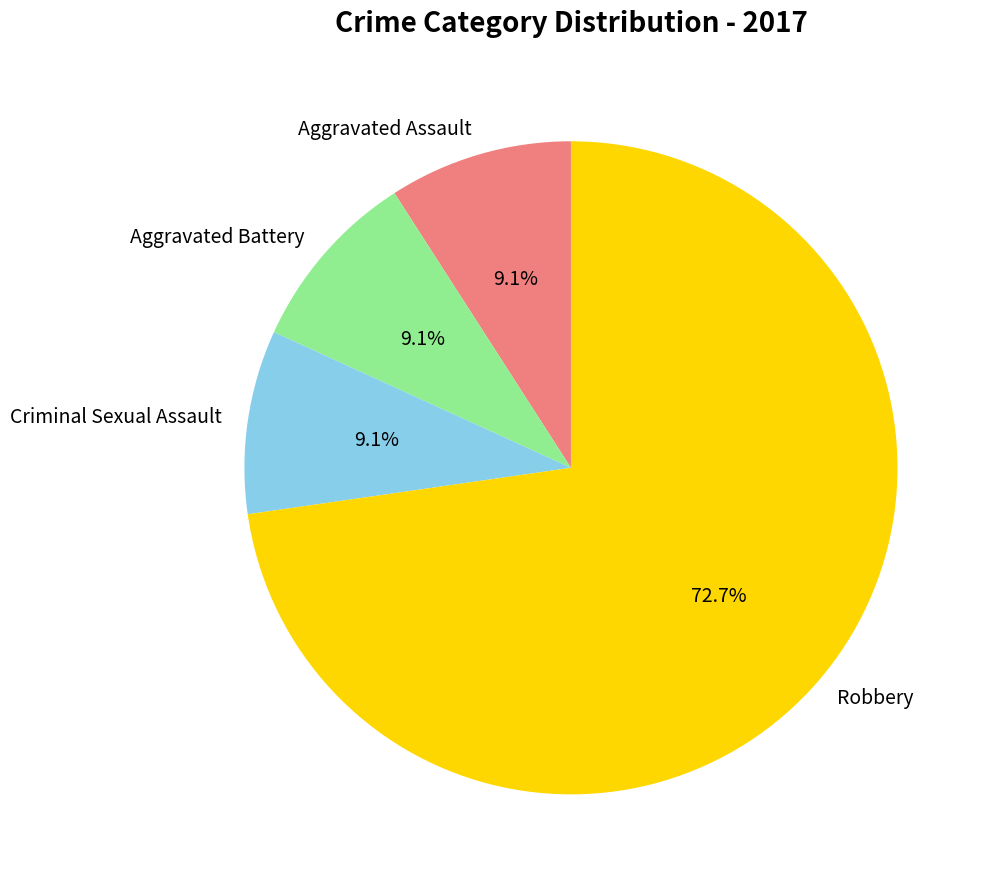

Is it true that Criminal Sexual Assault is 9% of the pie?

True